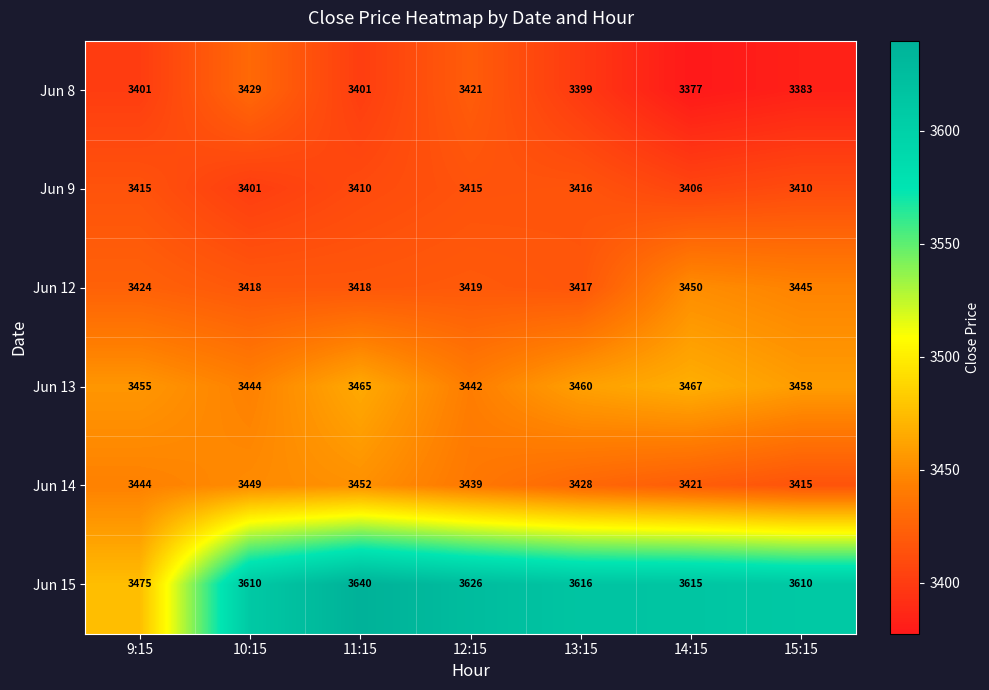

What is the total value across all series at 9:15?

20614